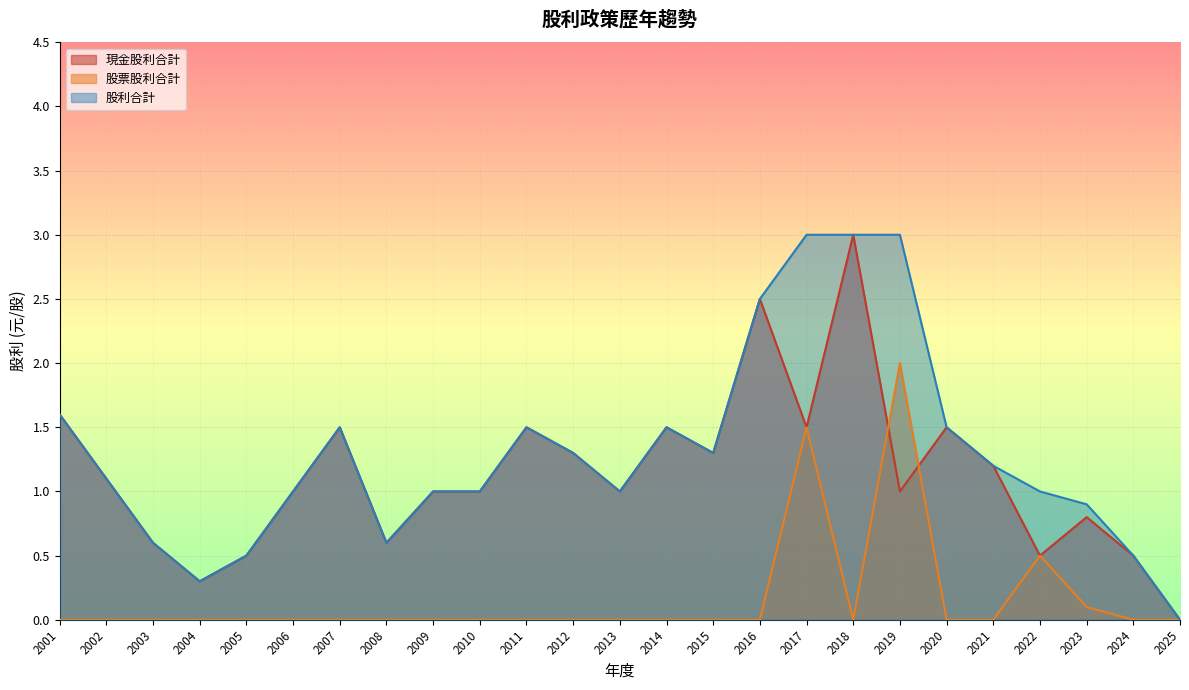

How many lines are shown in the chart?

3